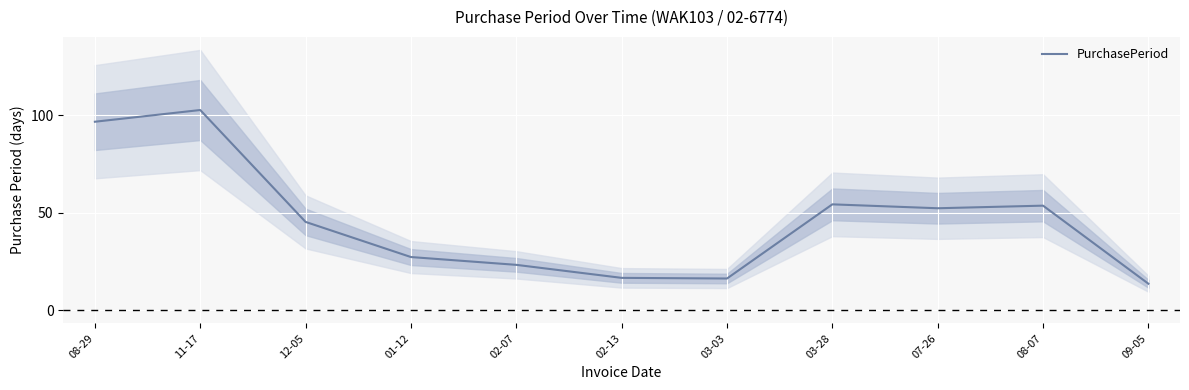

The chart shows a value of 33.9 at 02-07. True or false?

False